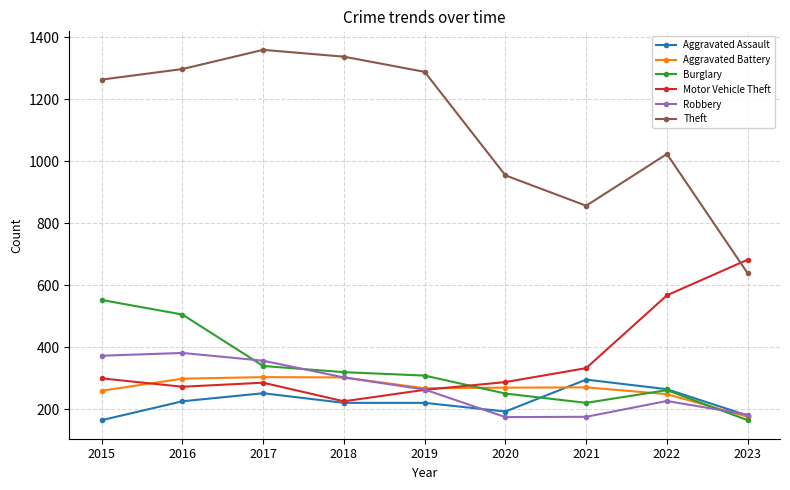

Does the chart display data point markers on the line(s)?

Yes